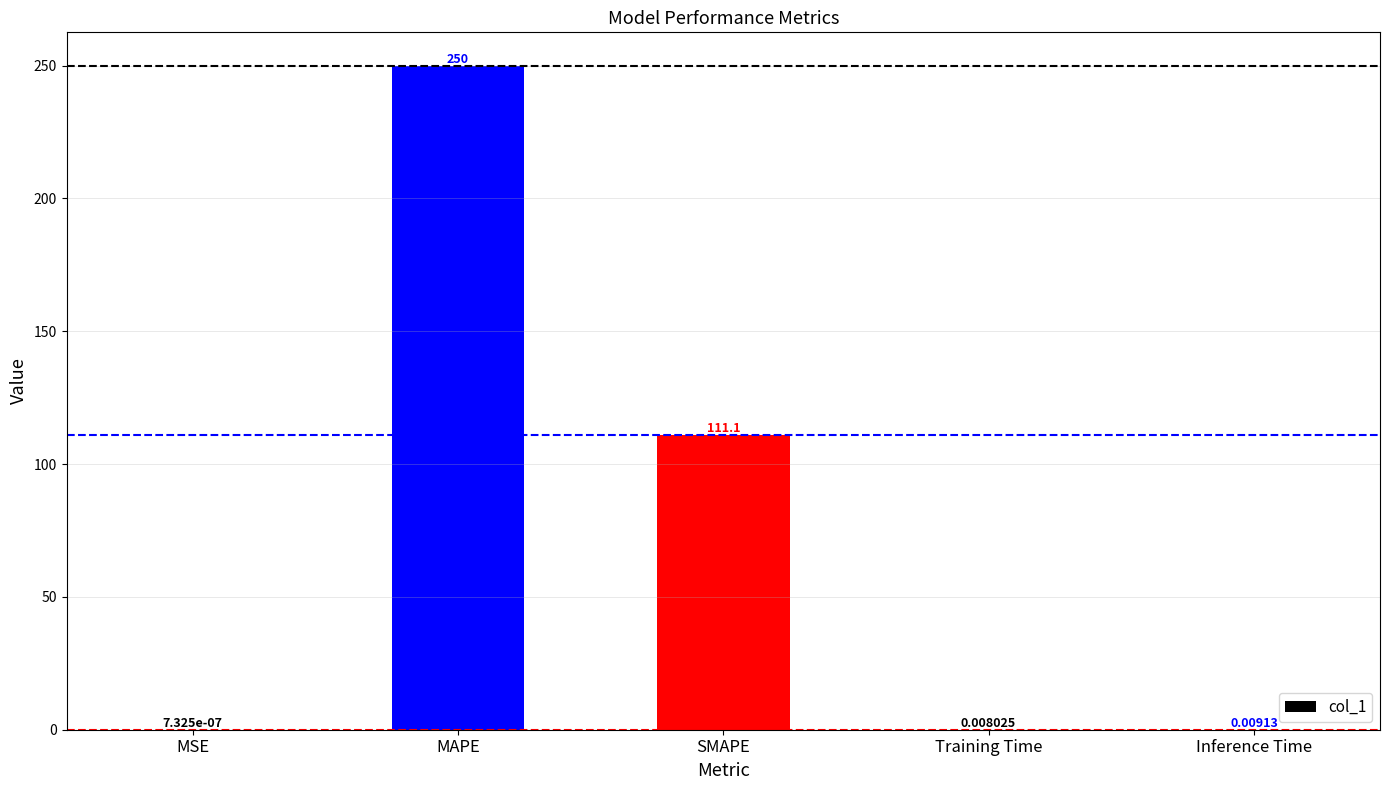

At which label is the value closest to 125?

SMAPE